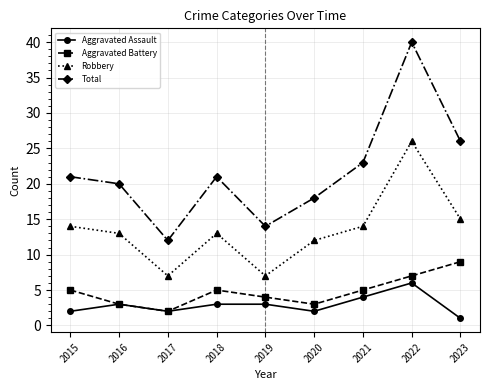

Which label corresponds to the largest value in the chart?

2022